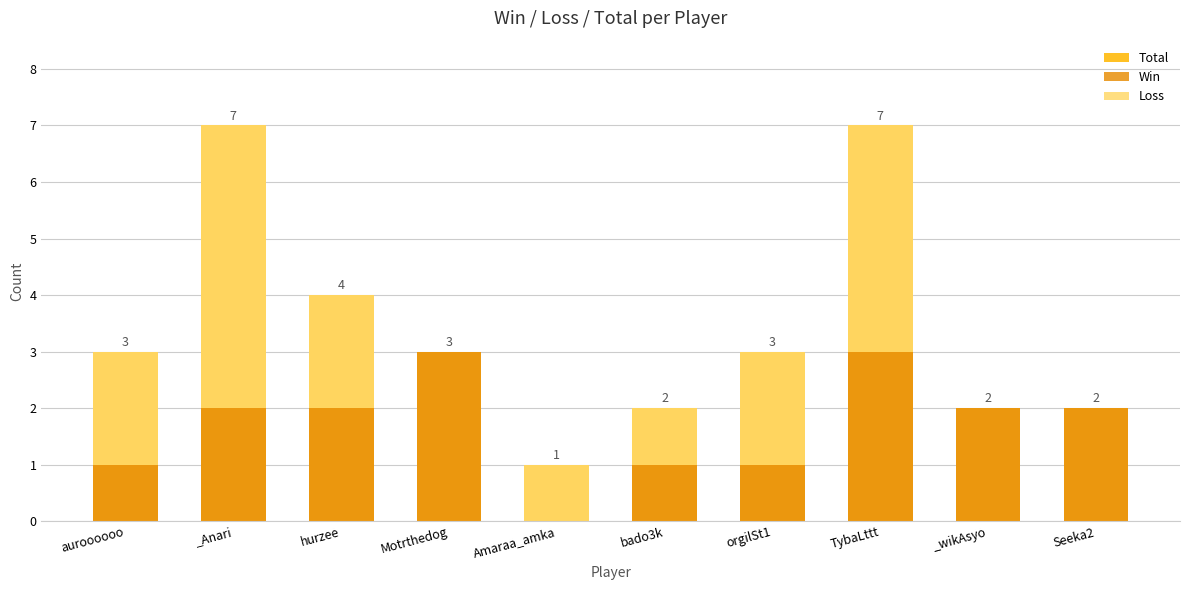

How many data points in Loss are above 2?

2